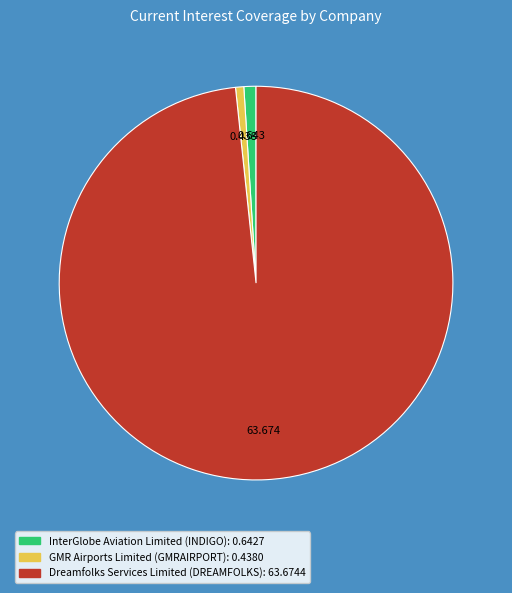

Between Dreamfolks Services Limited (DREAMFOLKS) and InterGlobe Aviation Limited (INDIGO), which is larger?

Dreamfolks Services Limited (DREAMFOLKS)